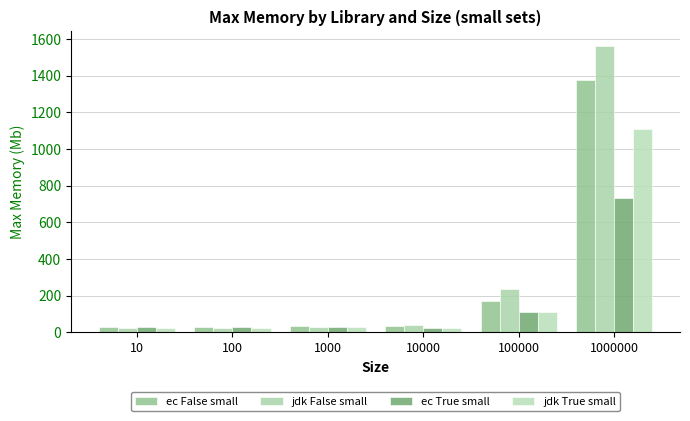

How many series are shown in this chart?

4